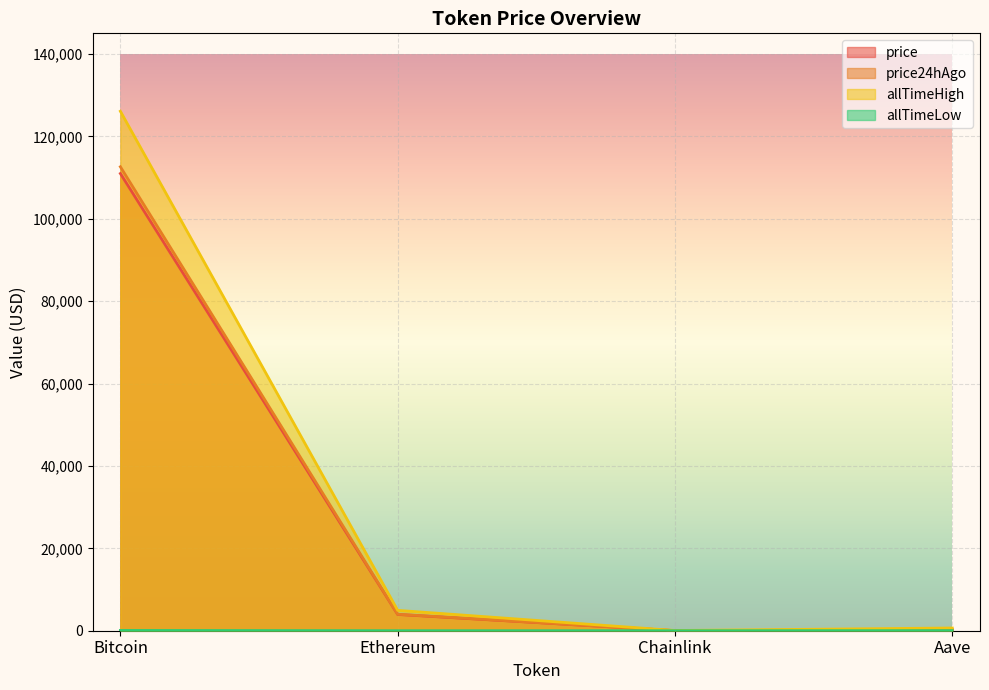

Is the value of price24hAgo at Bitcoin greater than the value of allTimeLow at Bitcoin?

Yes